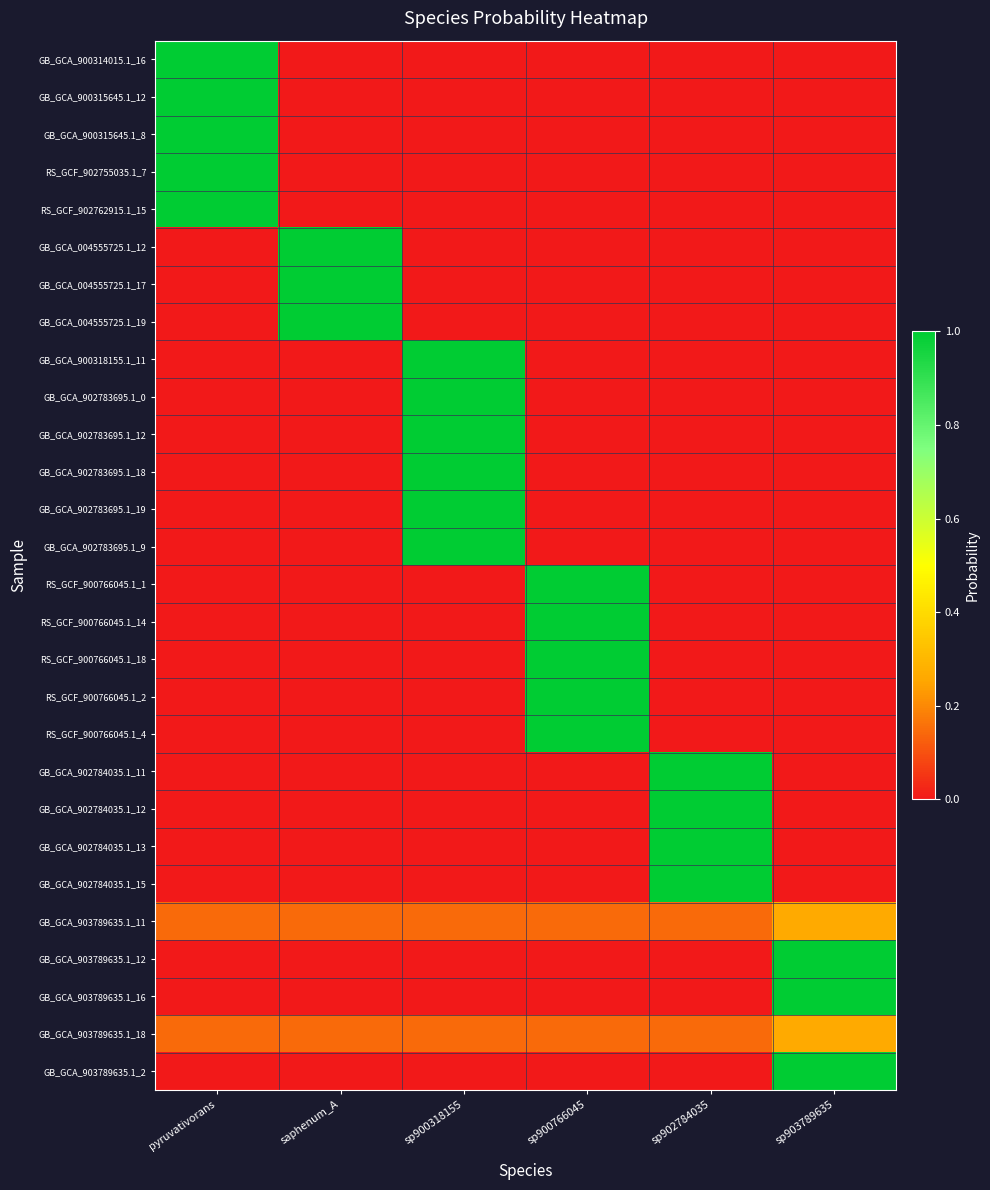

Which label corresponds to the smallest value in the chart?

saphenum_A